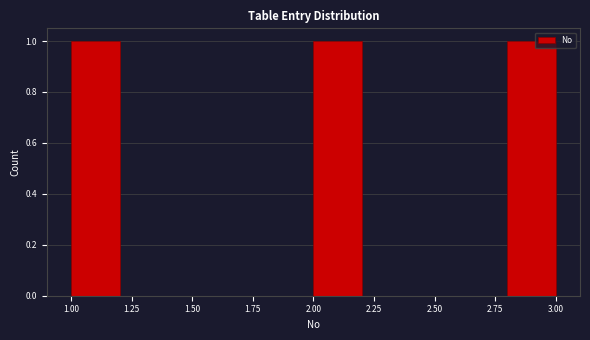

How tall is the bar that spans 2.0 to 2.2 on the x-axis? The values are not printed on the chart, so give them approximately, as read against the axis.

1